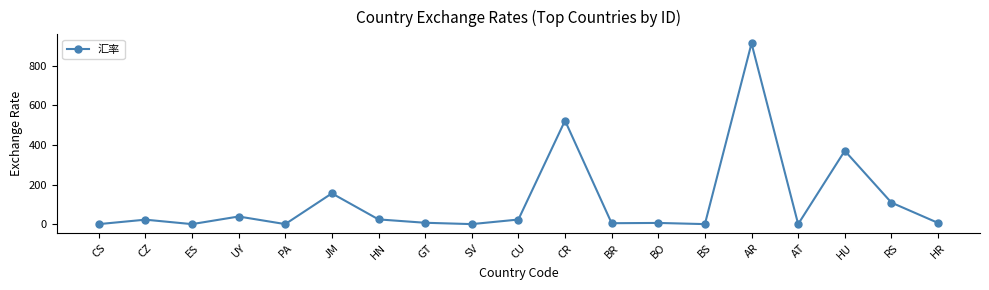

What is the label of the 14th point from the right?

JM